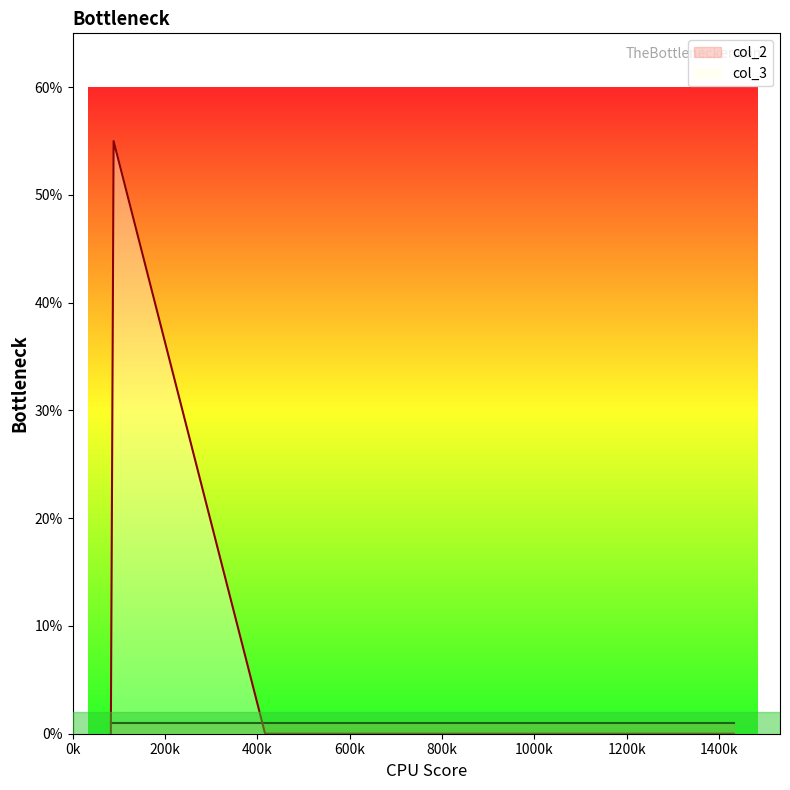

List the series in order of their peak value, highest first.

col_3, col_2